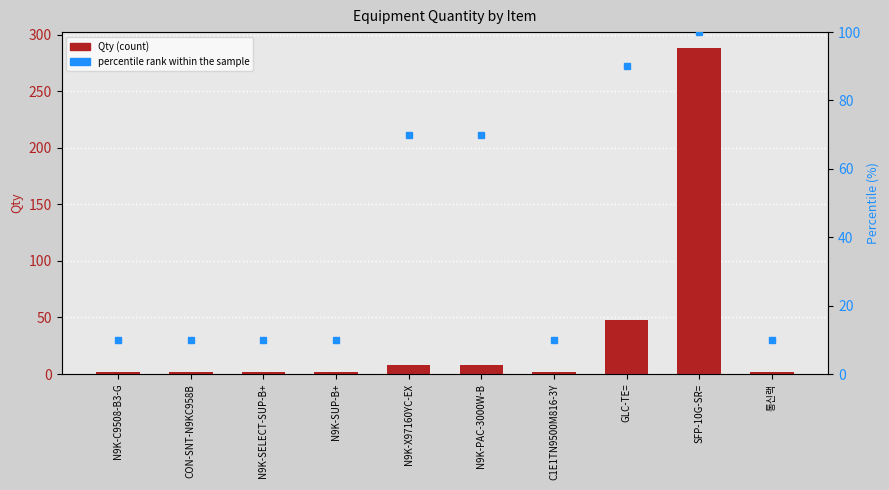

Reading left to right, transcribe all the data shown in this chart.

Qty: N9K-C9508-B3-G=2	CON-SNT-N9KC958B=2	N9K-SELECT-SUP-B+=2	N9K-SUP-B+=2	N9K-X97160YC-EX=8	N9K-PAC-3000W-B=8	C1E1TN9500M816-3Y=2	GLC-TE==48	SFP-10G-SR==288	통신랙=2
percentile rank within the sample: N9K-C9508-B3-G=10	CON-SNT-N9KC958B=10	N9K-SELECT-SUP-B+=10	N9K-SUP-B+=10	N9K-X97160YC-EX=70	N9K-PAC-3000W-B=70	C1E1TN9500M816-3Y=10	GLC-TE==90	SFP-10G-SR==100	통신랙=10